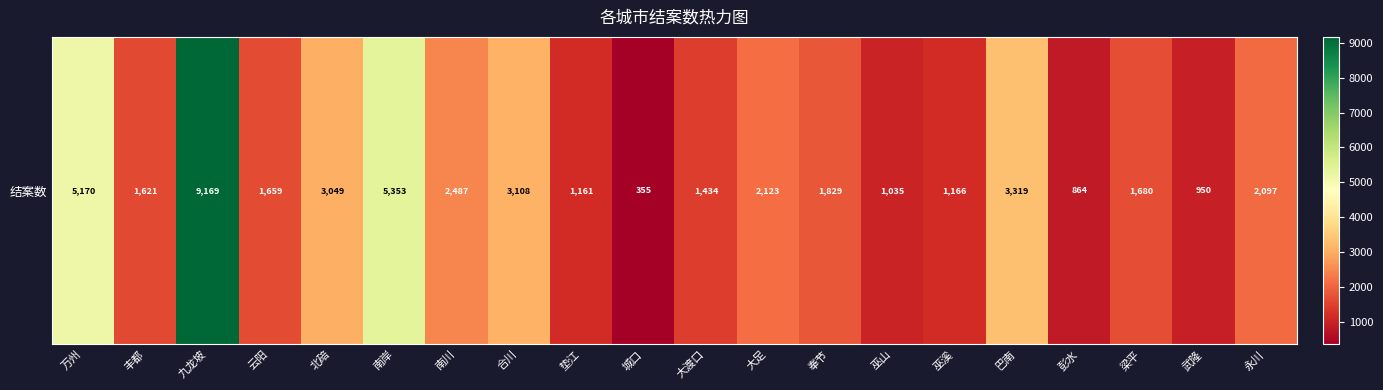

What is the change in value from 垫江 to 彭水?

-297